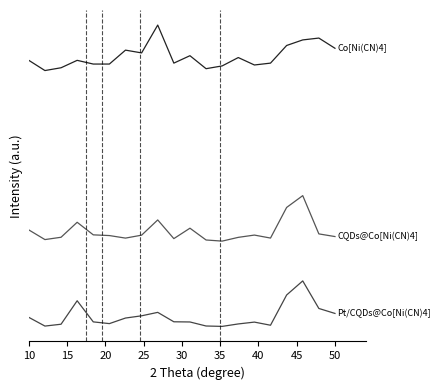

Does the chart have visible grid lines?

No